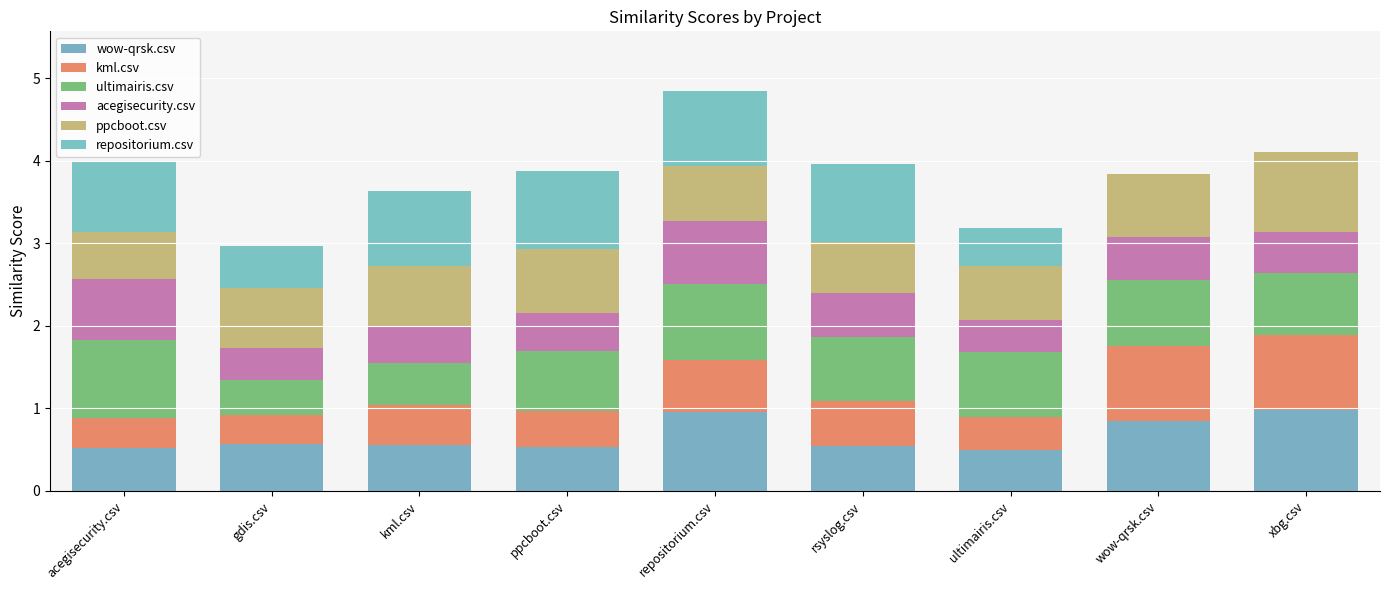

Is it true that acegisecurity.csv equals 0.7 at ppcboot.csv?

False